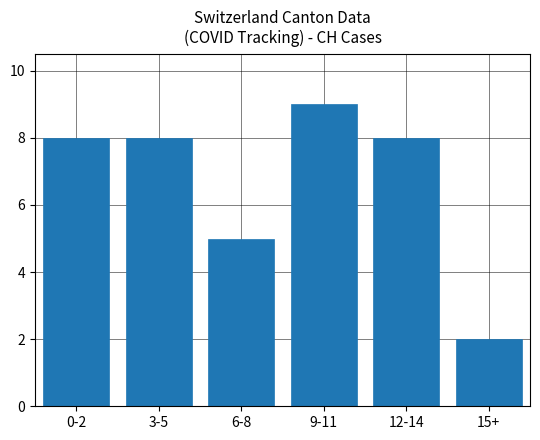

What is the greatest value displayed?

9